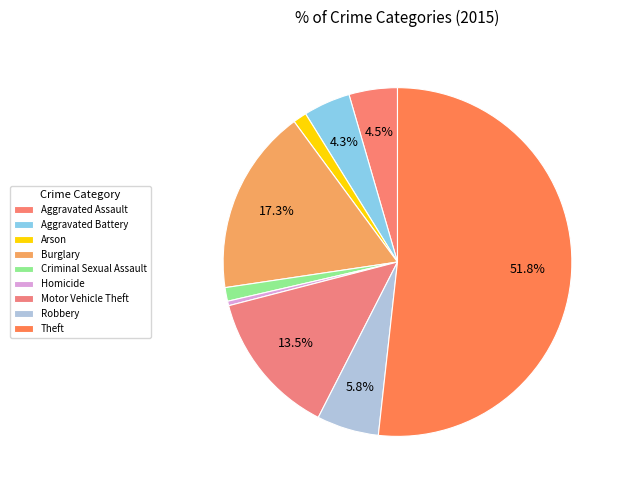

How many segments does this pie chart have?

9